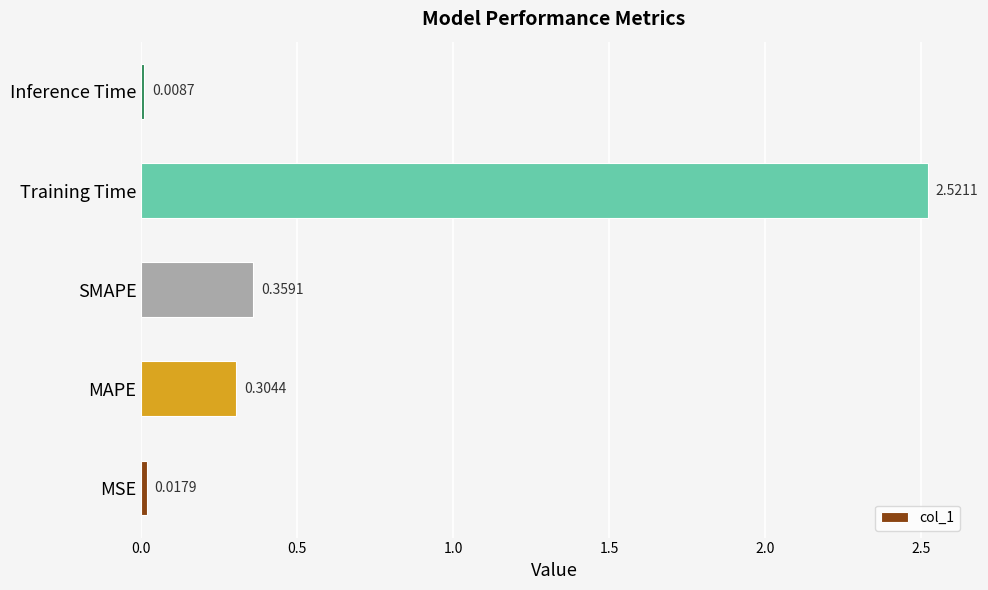

What is the change in value from MAPE to Inference Time?

-0.3